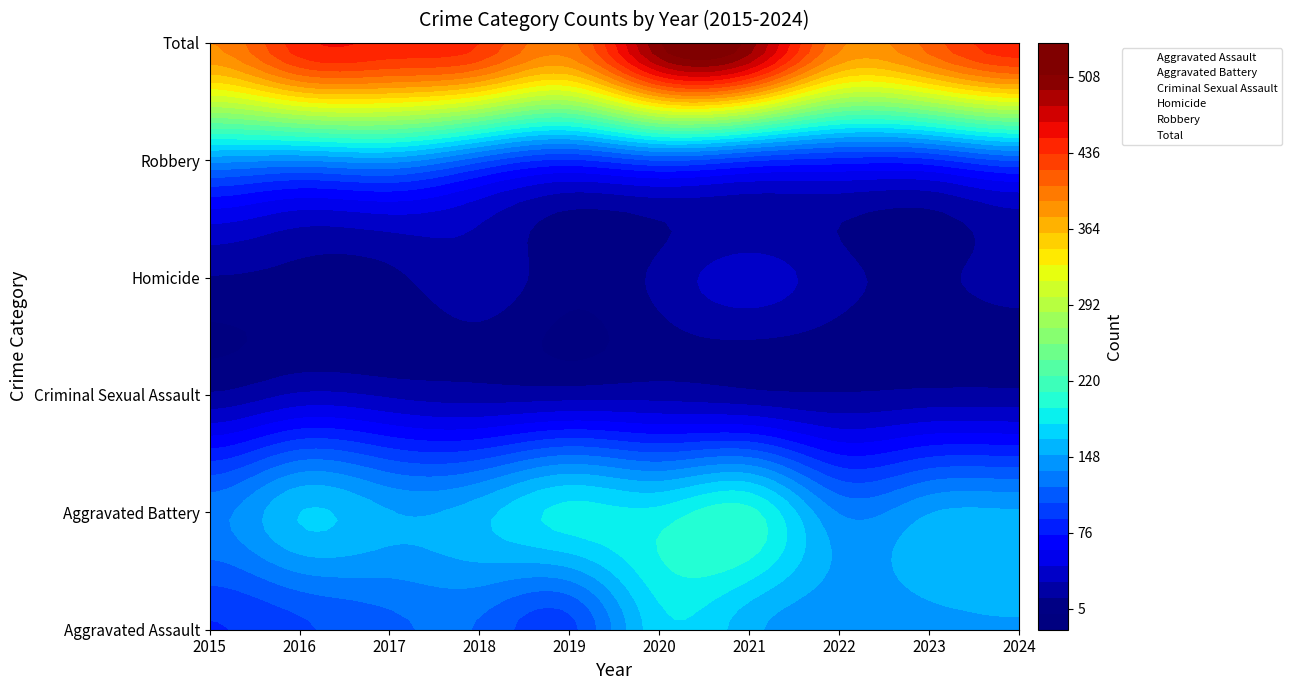

Reading left to right, extract all data points from this chart.

Aggravated Assault: 2015=89	2016=102	2017=116	2018=118	2019=100	2020=175	2021=155	2022=141	2023=146	2024=149
Aggravated Battery: 2015=130	2016=165	2017=151	2018=159	2019=185	2020=185	2021=200	2022=134	2023=149	2024=152
Criminal Sexual Assault: 2015=17	2016=32	2017=27	2018=22	2019=23	2020=24	2021=19	2022=16	2023=19	2024=19
Homicide: 2015=14	2016=10	2017=11	2018=26	2019=5	2020=19	2021=37	2022=20	2023=12	2024=20
Robbery: 2015=140	2016=135	2017=141	2018=110	2019=87	2020=105	2021=92	2022=83	2023=85	2024=106
Total: 2015=390	2016=444	2017=446	2018=435	2019=400	2020=508	2021=503	2022=394	2023=411	2024=446